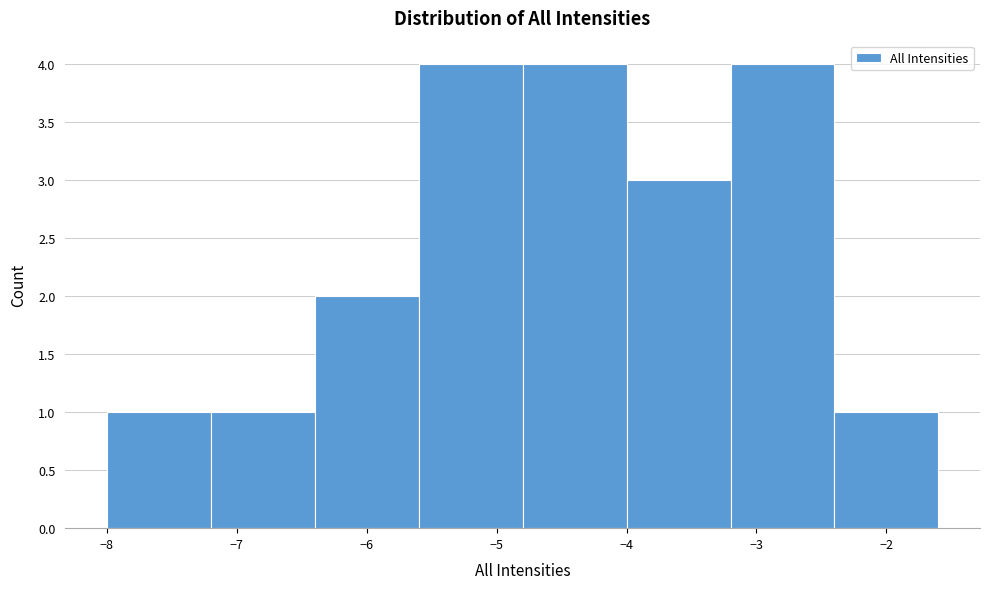

Reading left to right, list every bar in this chart as the range it spans on the x-axis followed by its height. The values are not printed on the chart, so give them approximately, as read against the axis.

-8.0 to -7.2: 1
-7.2 to -6.4: 1
-6.4 to -5.6: 2
-5.6 to -4.8: 4
-4.8 to -4.0: 4
-4.0 to -3.2: 3
-3.2 to -2.4: 4
-2.4 to -1.6: 1